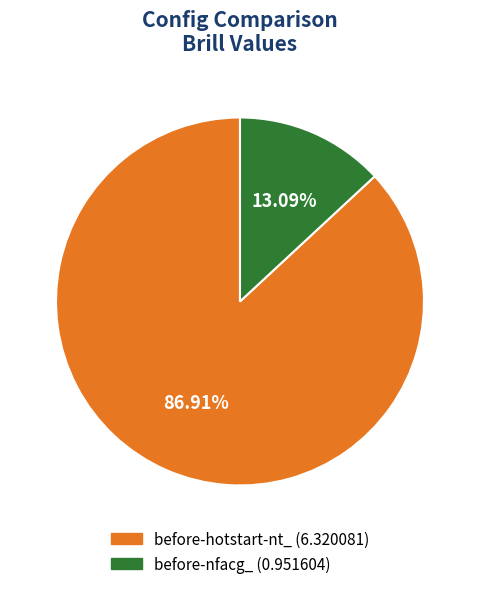

To the nearest percent, what is the combined percentage of before-hotstart-nt_ and before-nfacg_?

100%